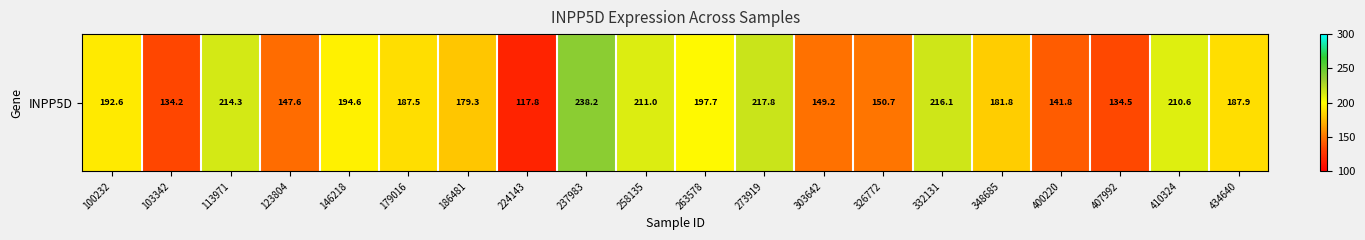

Where does the data first go above 187?

100232